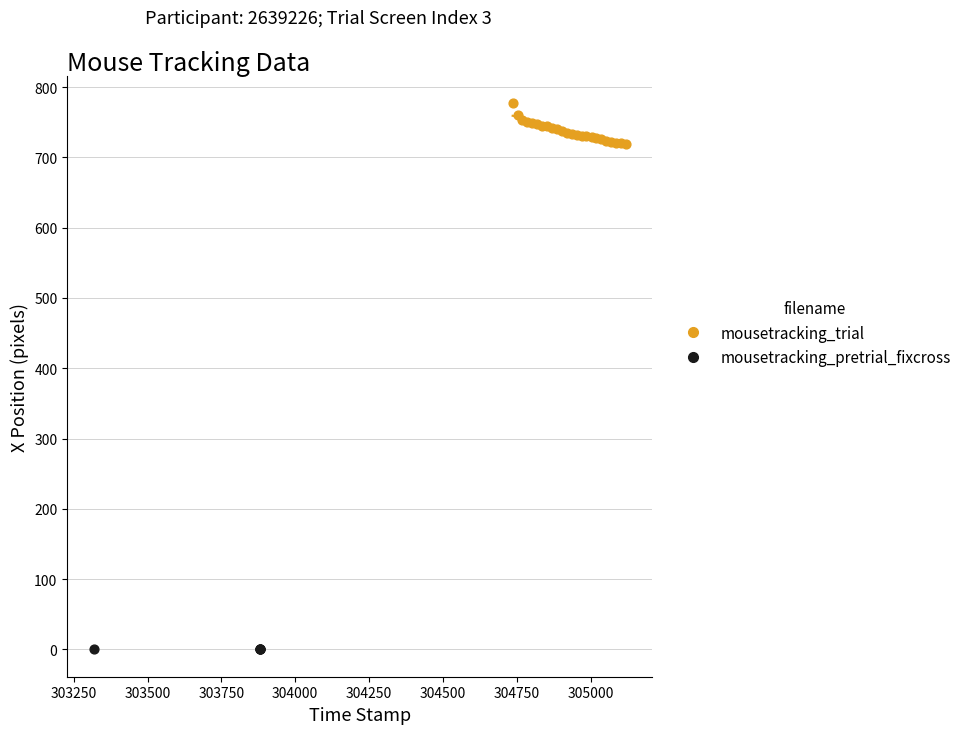

Which series contains the lowest Y value?

mousetracking_pretrial_fixcross